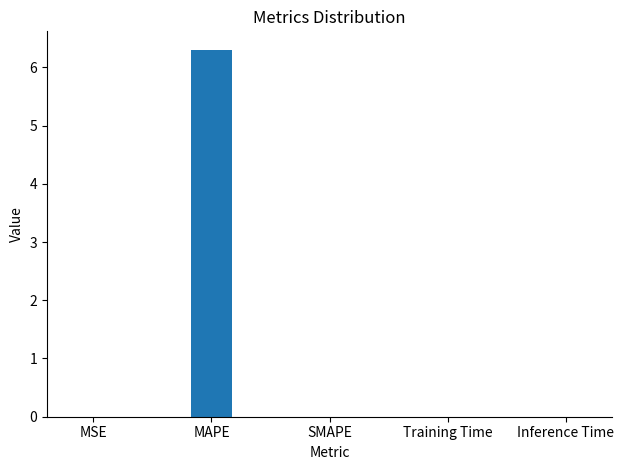

Which has a higher value, Training Time or MAPE?

MAPE